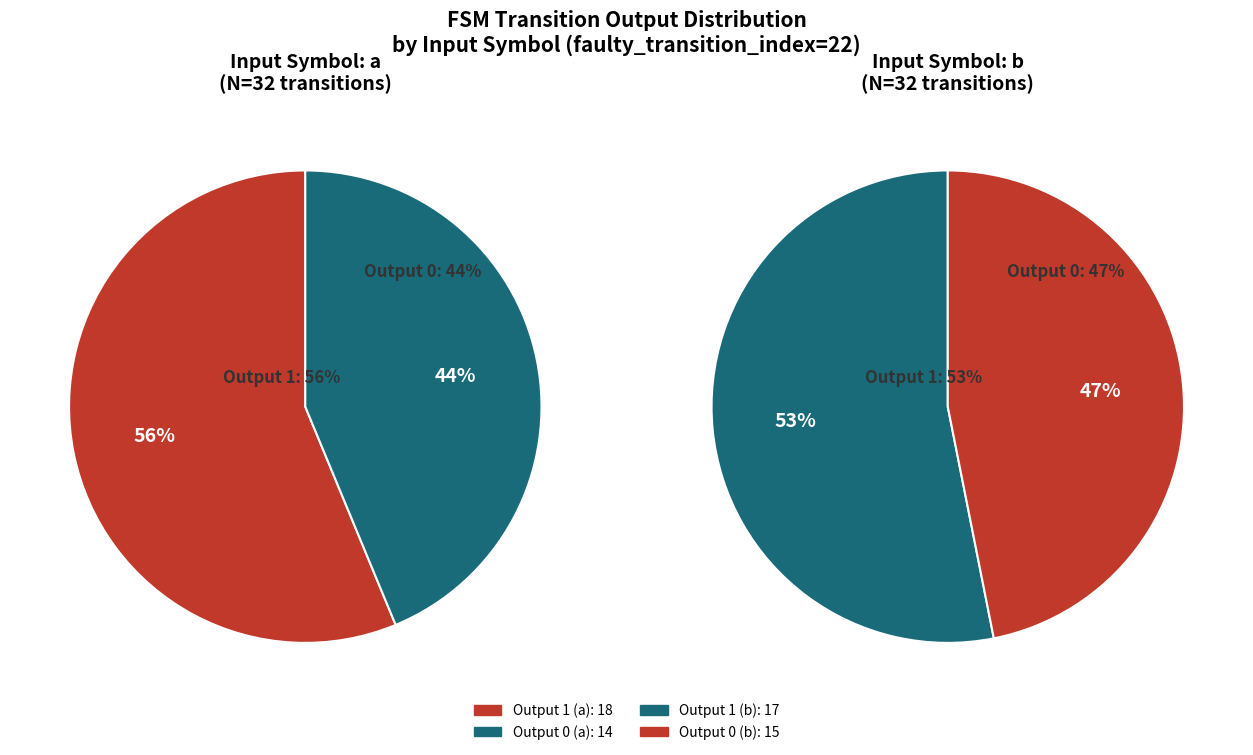

True or false: state_3_a accounts for 14% of the total.

False